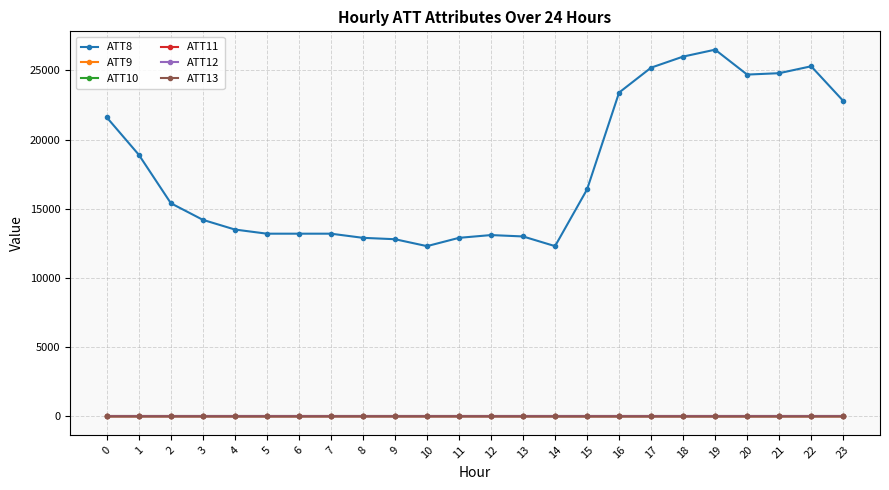

Does the chart have visible grid lines?

Yes